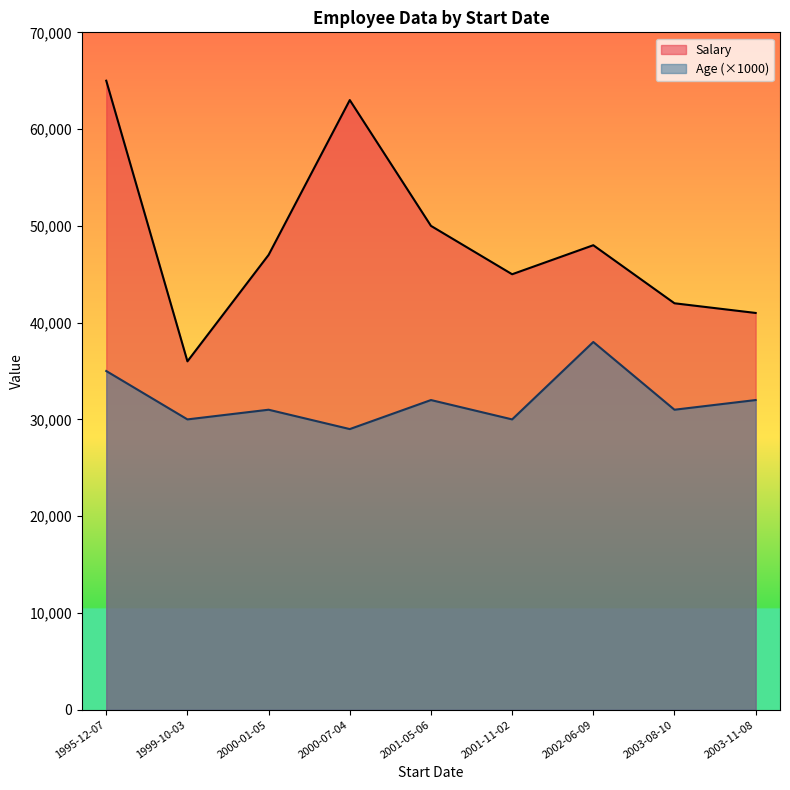

Is the value of Age at 2000-07-04 greater than the value of Salary at 2000-01-05?

No